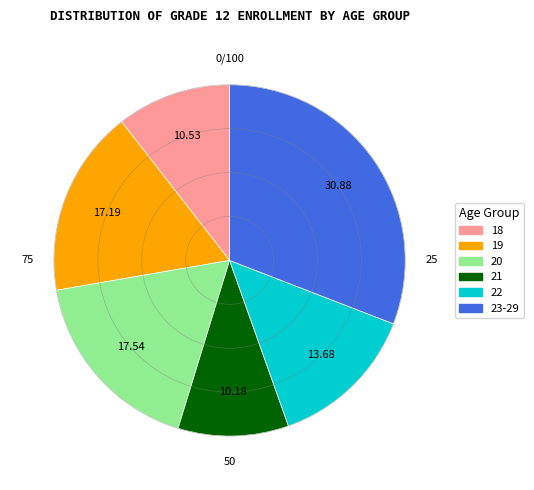

Approximately how many times larger is the value at 19 compared to 23-29?

0.6